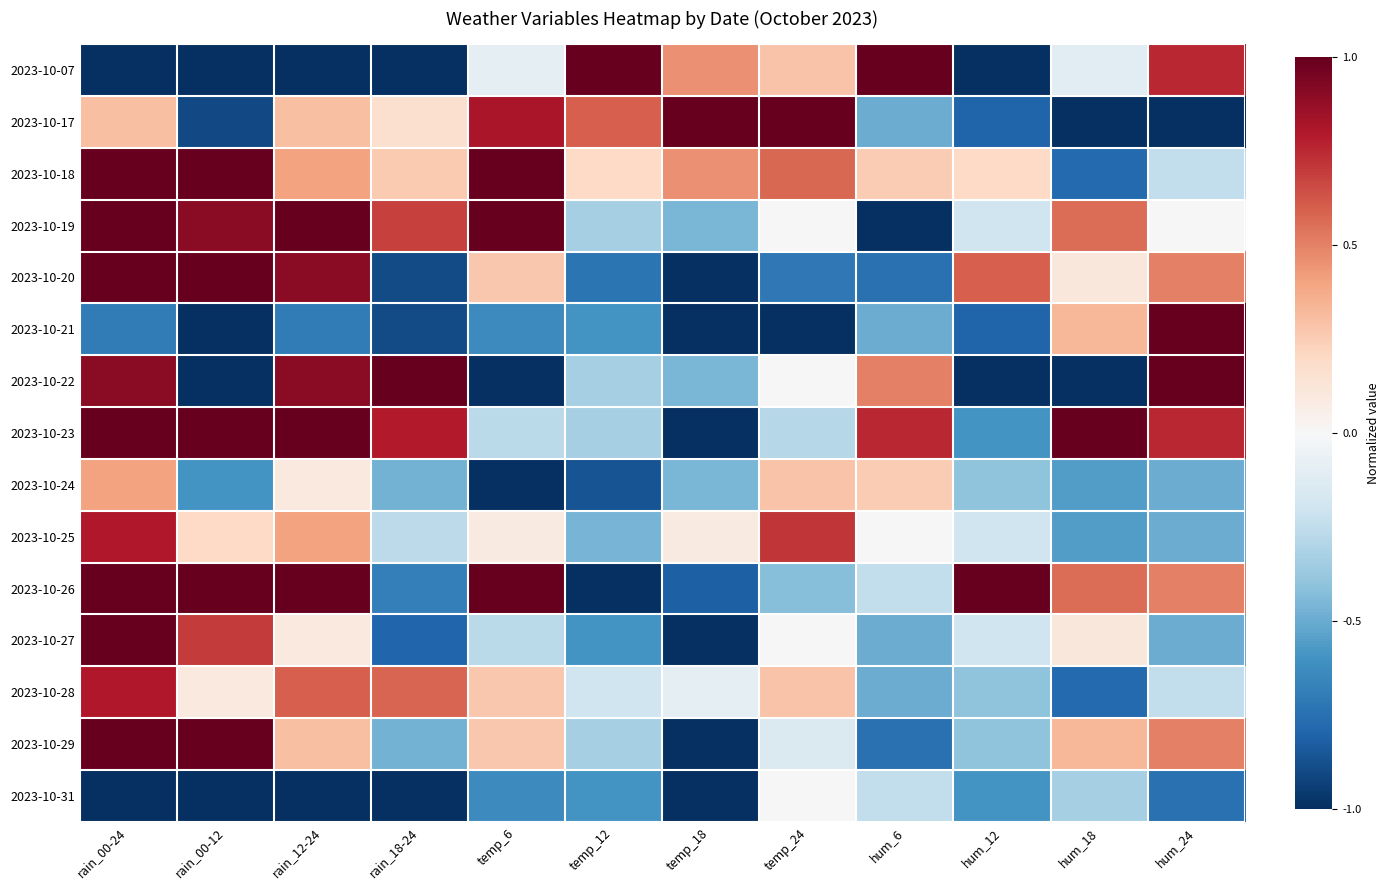

List the series in order of their peak value, highest first.

2023-10-07, 2023-10-17, 2023-10-18, 2023-10-19, 2023-10-20, 2023-10-21, 2023-10-22, 2023-10-23, 2023-10-26, 2023-10-27, 2023-10-29, 2023-10-25, 2023-10-28, 2023-10-24, 2023-10-31